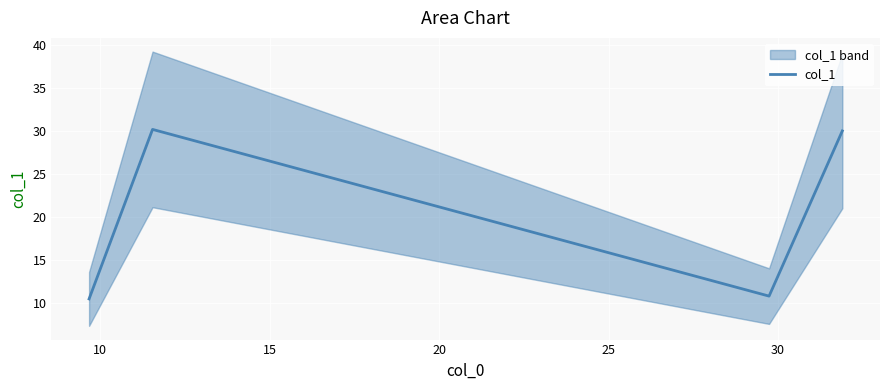

True or false: col_1 has more than 2 points higher than both neighbors.

False